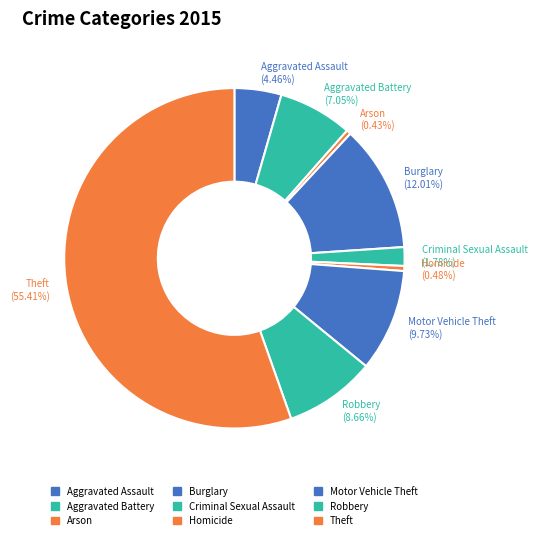

Which category accounts for the majority?

Theft